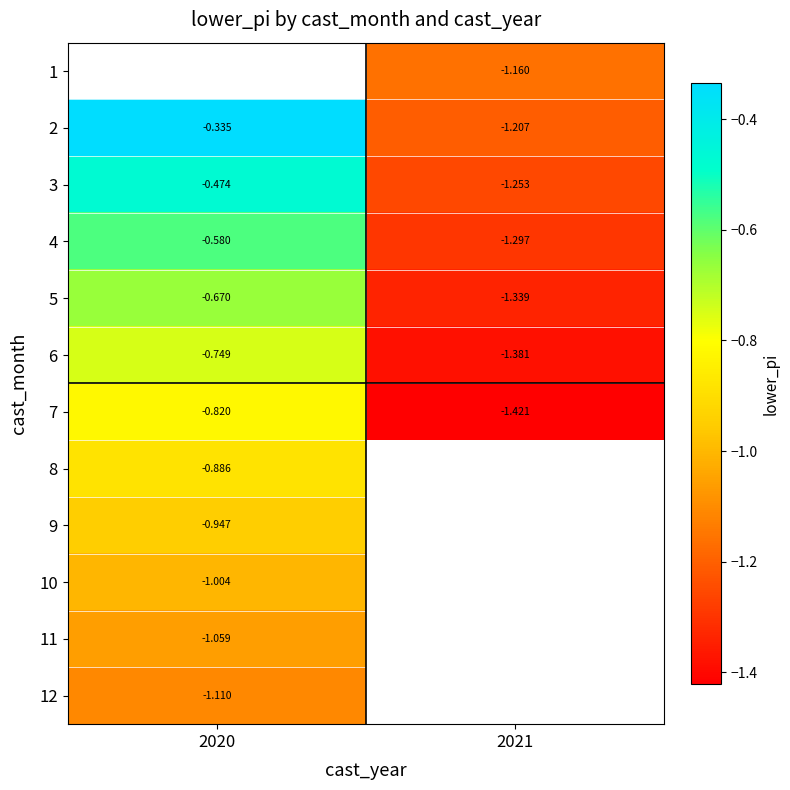

Where is 2 nearest to the value 0?

2020